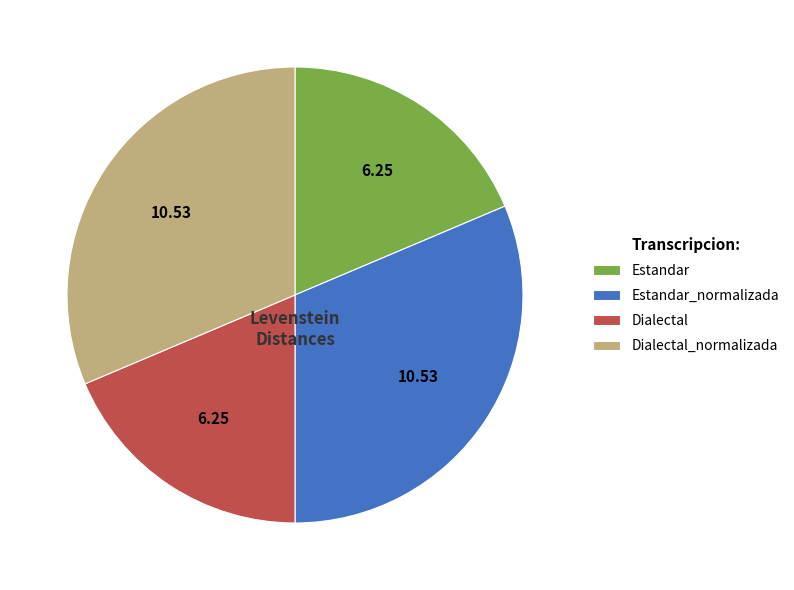

What is the ratio of the value at Dialectal to the value at Dialectal_normalizada?

0.6